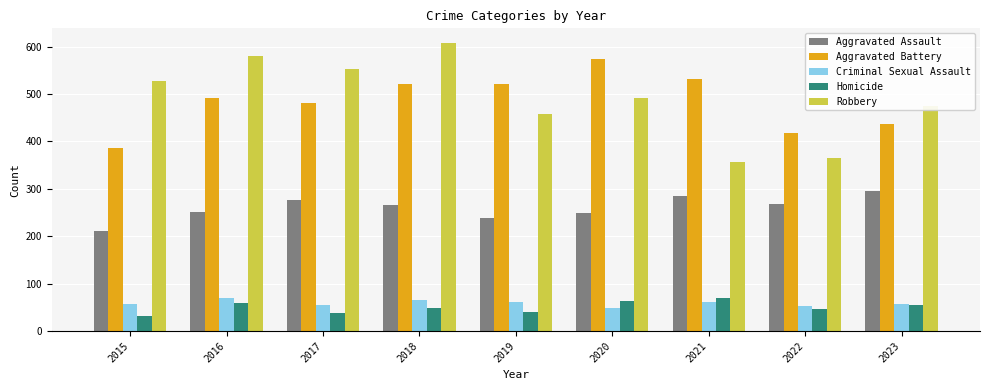

What is the spread (max minus min) of values at 2020?

525